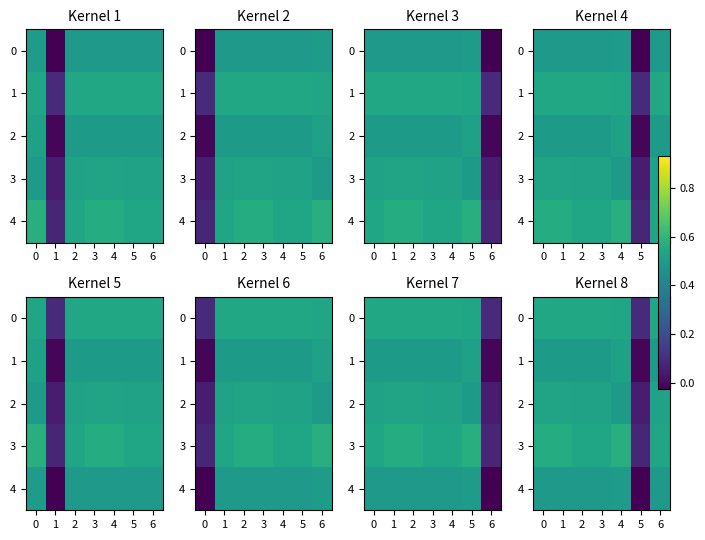

What is the greatest value displayed?

0.6